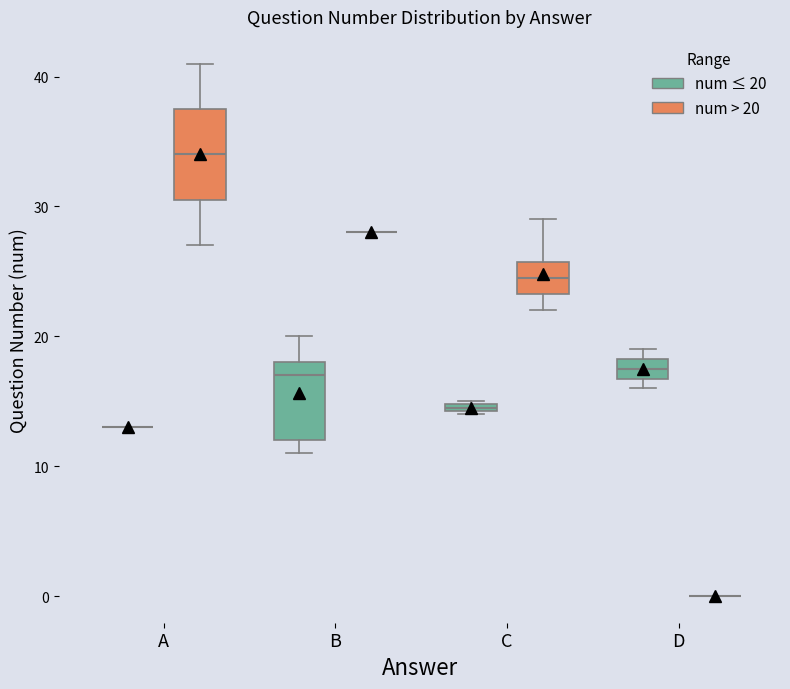

Which box is the tallest, from its lower edge to its upper edge?

A (num > 20)